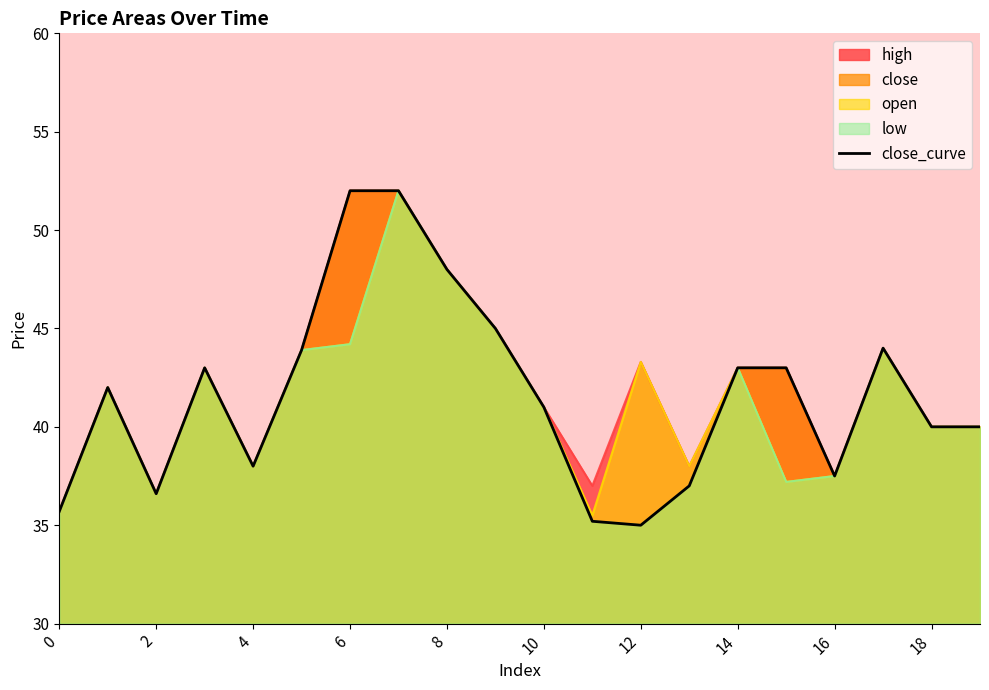

Reading right to left, what are all the values shown in this chart?

40.0	40.0	44.0	37.5	43.0	43.0	37.0	35.0	35.2	41.0	45.0	48.0	52.0	52.0	43.9	38.0	43.0	36.6	42.0	35.7